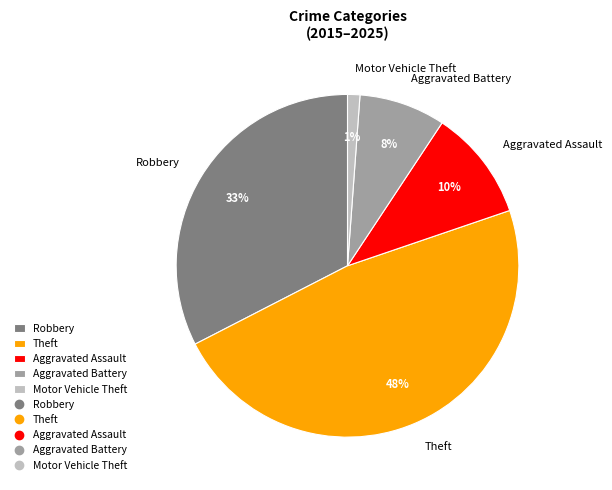

True or false: Motor Vehicle Theft accounts for 16% of the total.

False